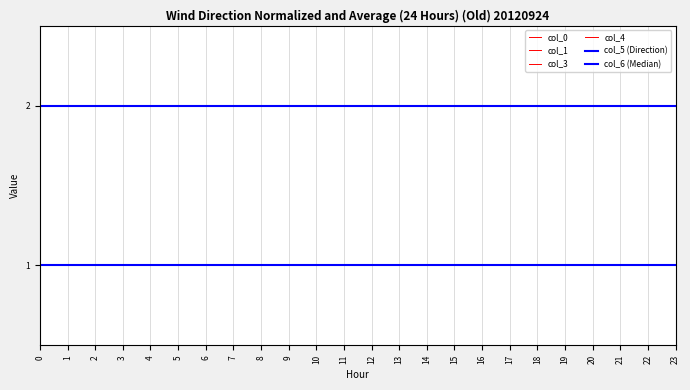

Does the chart display data point markers on the line(s)?

No